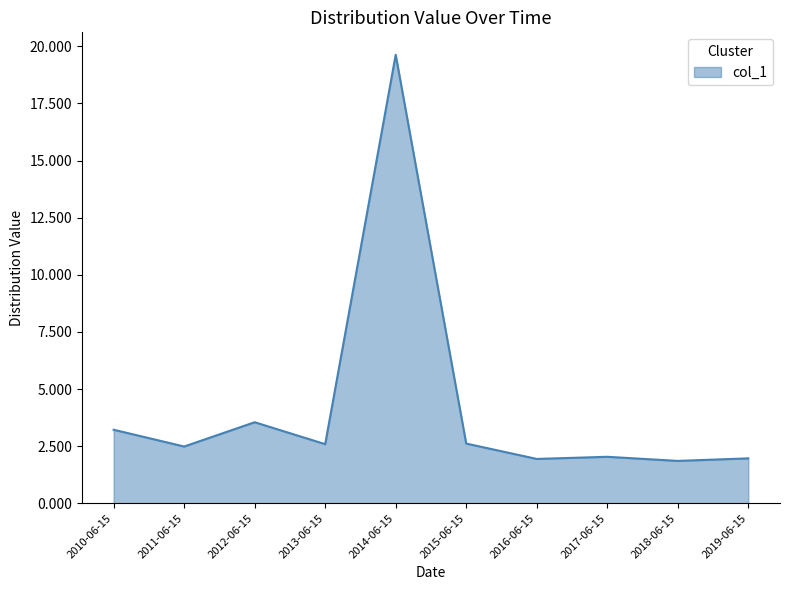

What is the greatest value displayed?

19.6